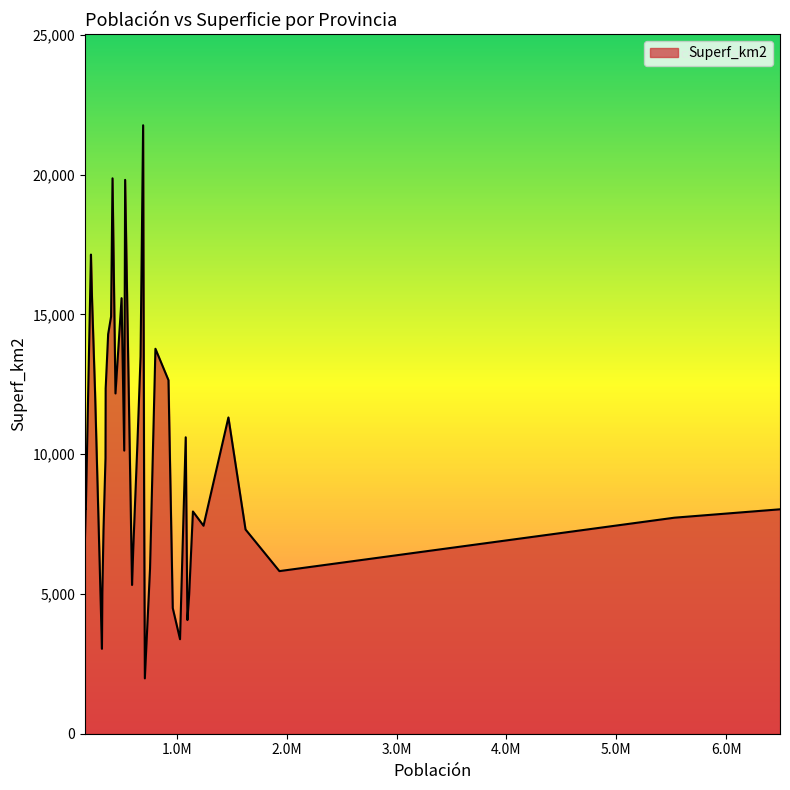

What is the smallest value displayed?

1980